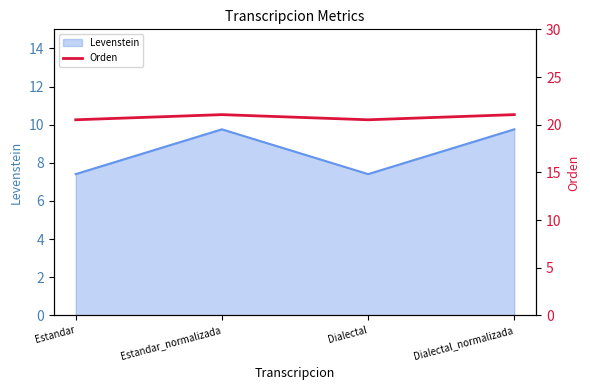

Reading left to right, what are all the values shown in this chart?

20.5	21.1	20.5	21.1